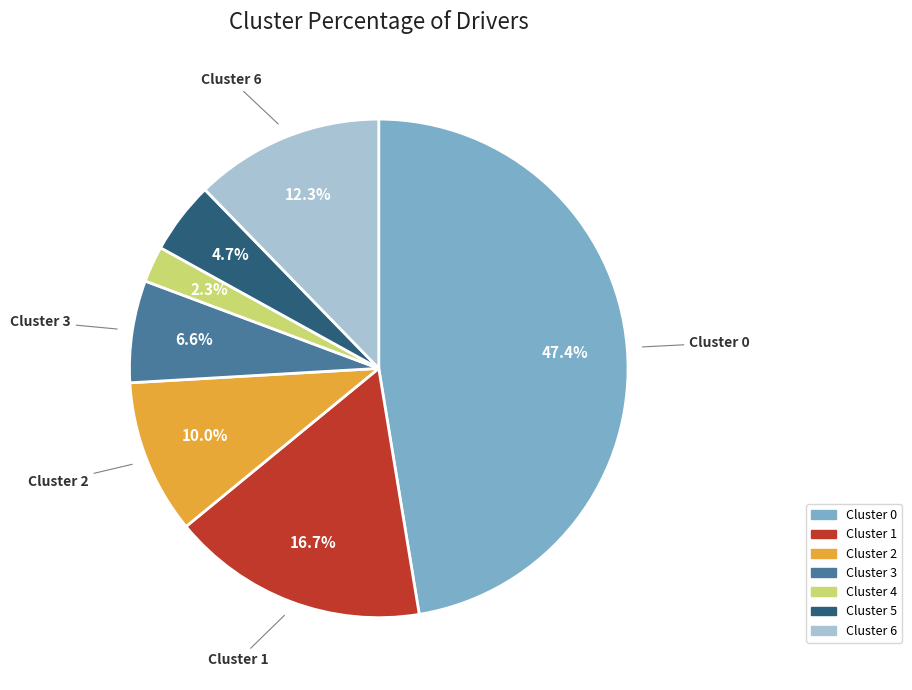

What is the total percentage of Cluster 1 and Cluster 0?

64.1%